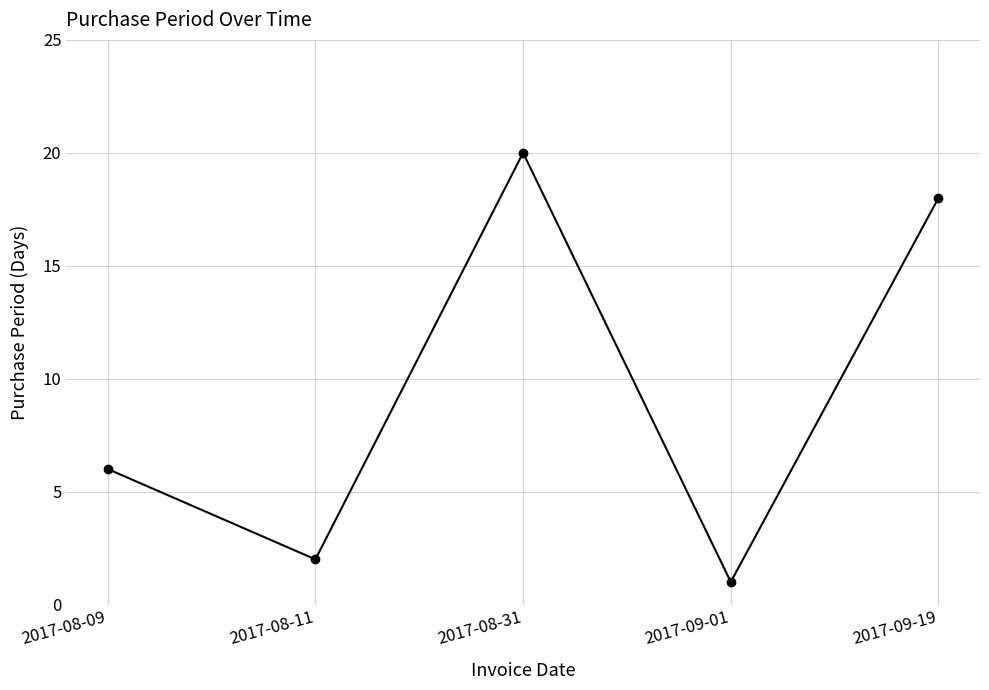

What is the value of the 5th point from the left?

18